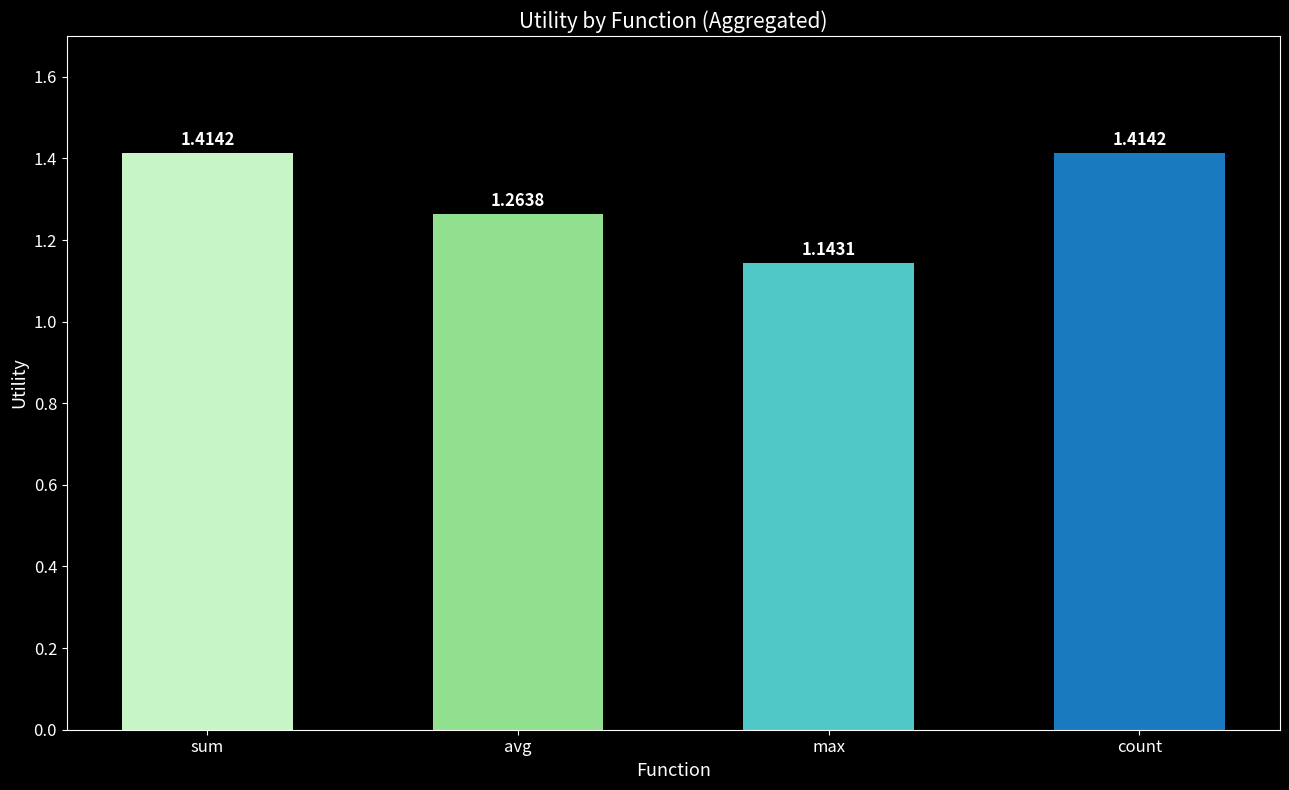

Does the chart contain stacked bars?

No